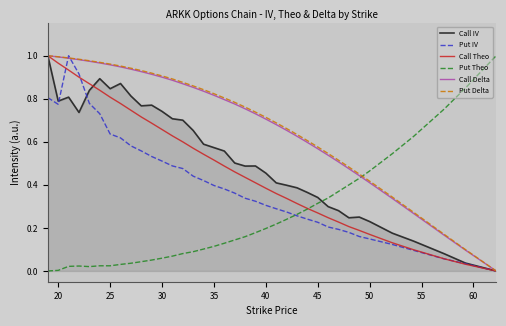

After their last crossing, which series has the higher values: Put Theo or Call IV?

Put Theo